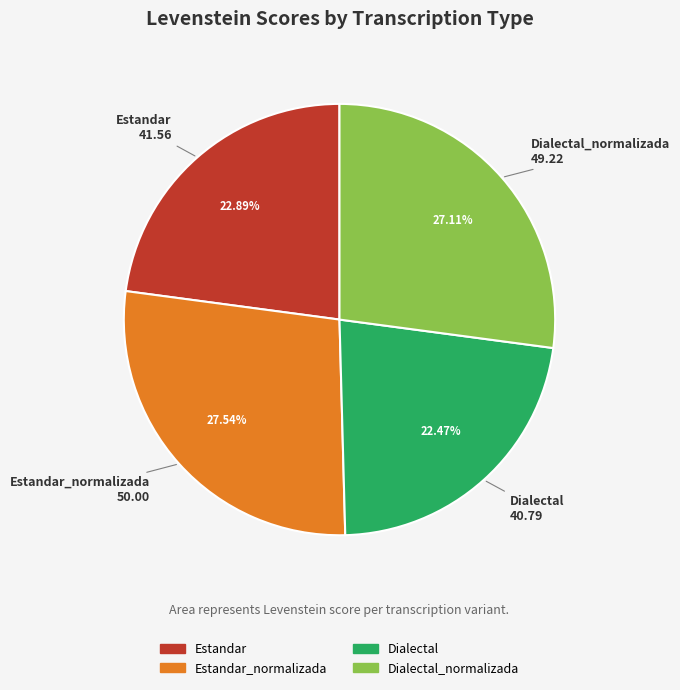

How many slices are in this pie chart?

4